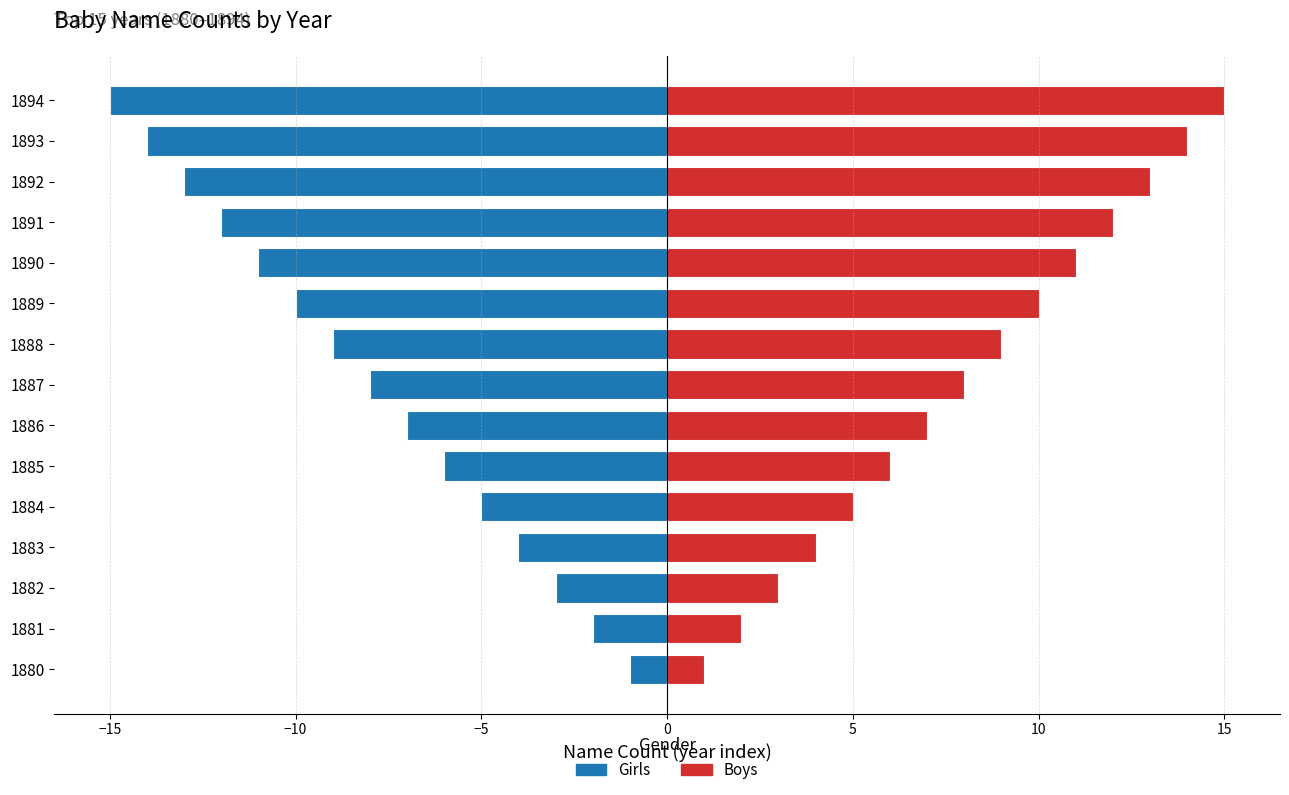

List the series in order of their overall mean, highest first.

Boys (count proxy), Girls (count proxy)